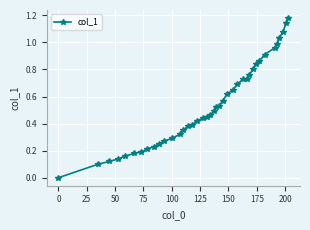

What is the sum of all values?

21.4